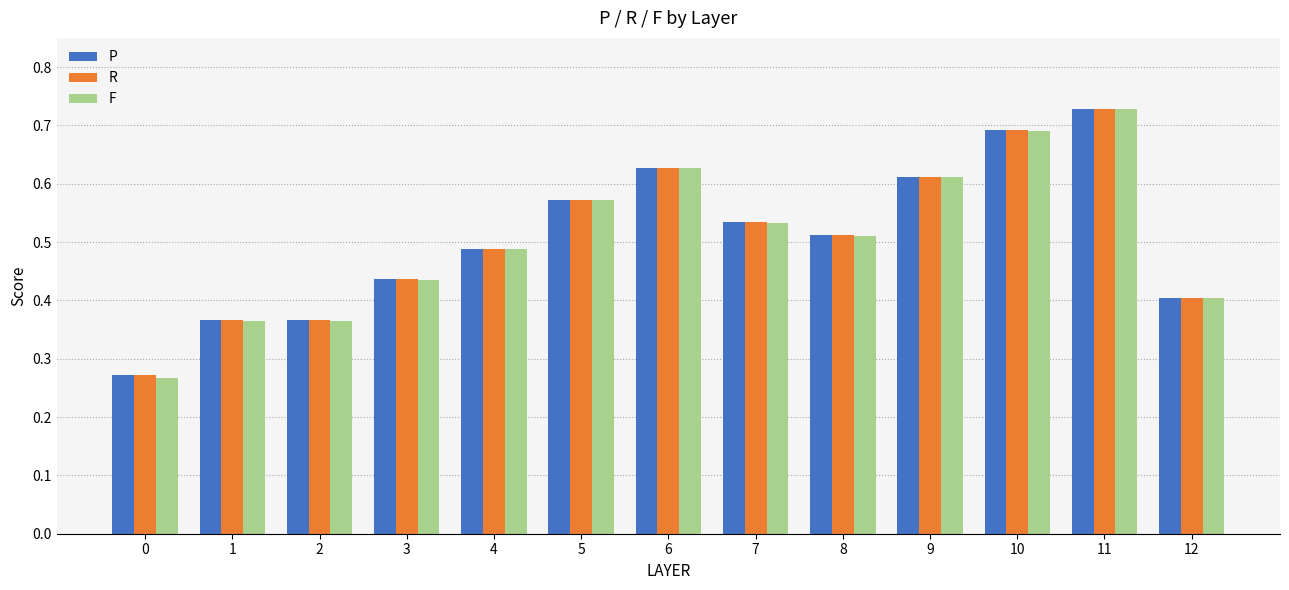

At which category is the sum across all series the highest?

11